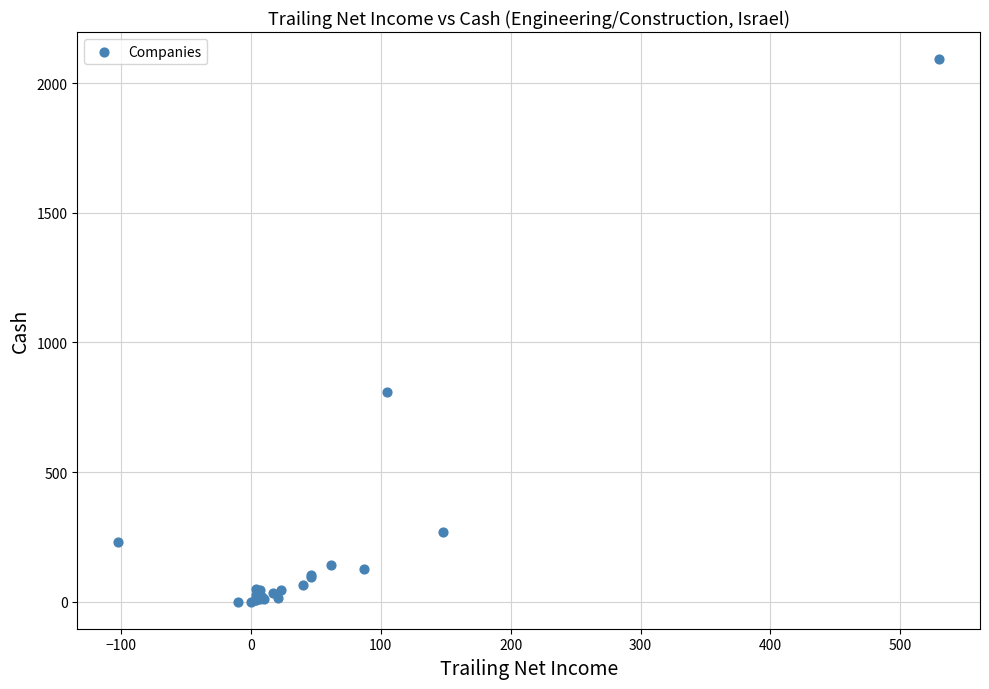

What Y value in the scatter plot is closest to 1046?

807.5